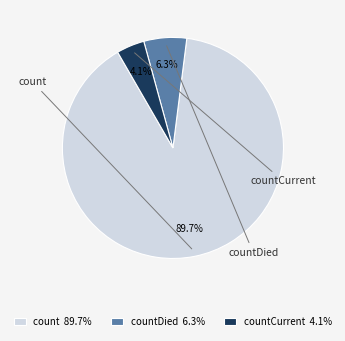

To the nearest percent, what portion does countDied represent?

6%